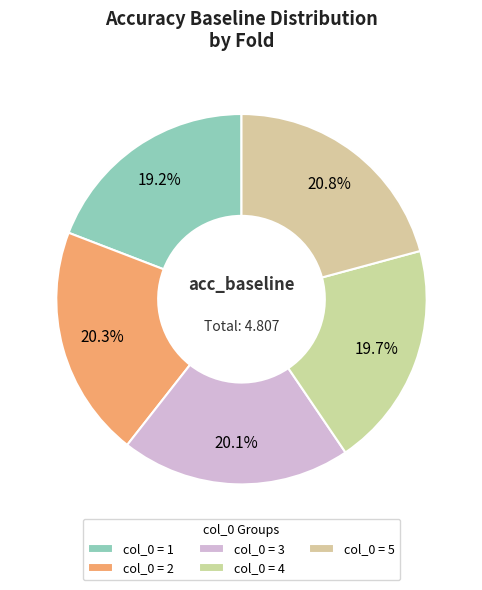

Count the number of slices in the pie.

5